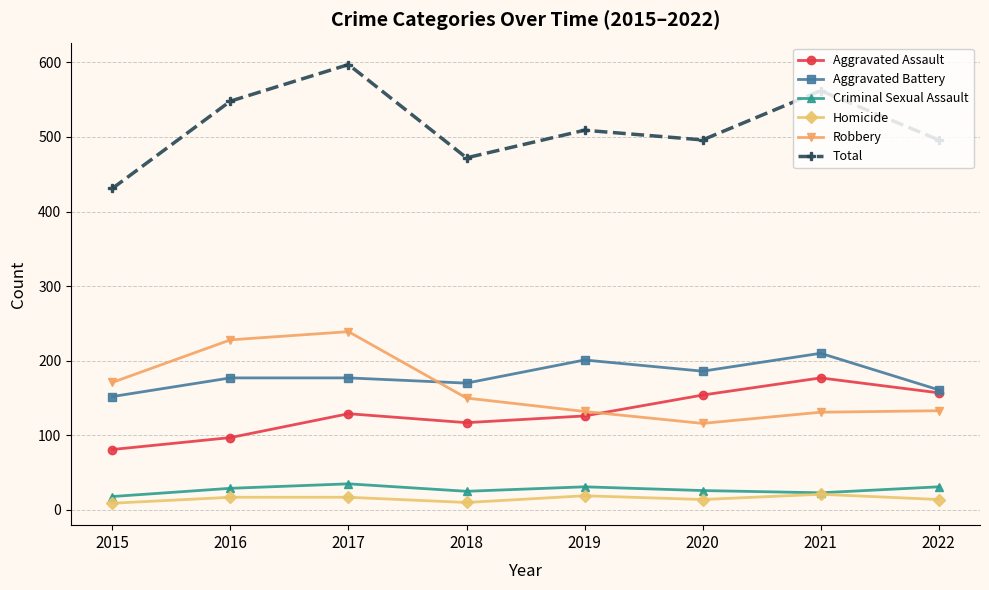

Where is the first local maximum for Total?

2017